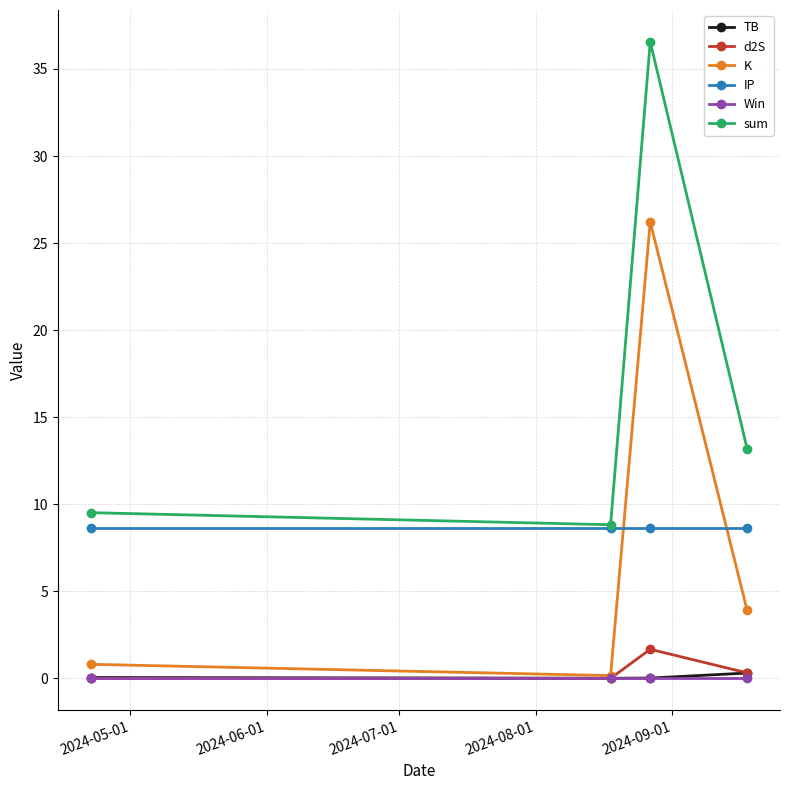

Which series has the largest total across all categories?

sum